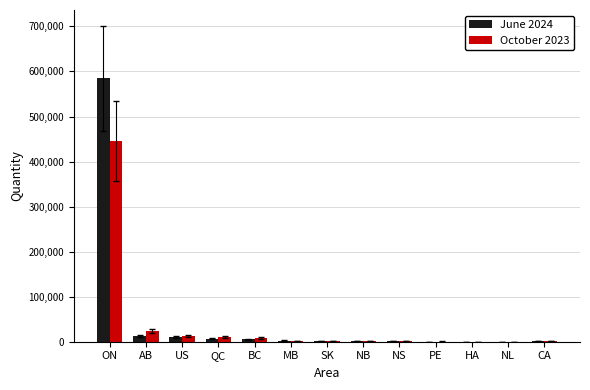

What is the average value of the October 2023 series?

39183